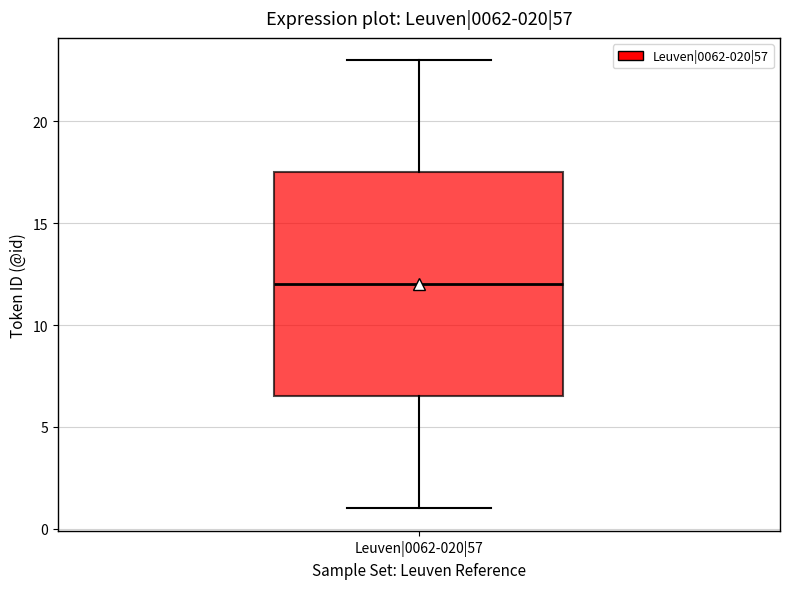

Transcribe this box plot: give where the median line is, the range the box spans, and where the two whiskers end, as read against the y-axis. The values are not printed on the chart, so give them approximately, as read against the axis.

median 12.0, box 6.5 to 17.5, whiskers 1.0 to 23.0